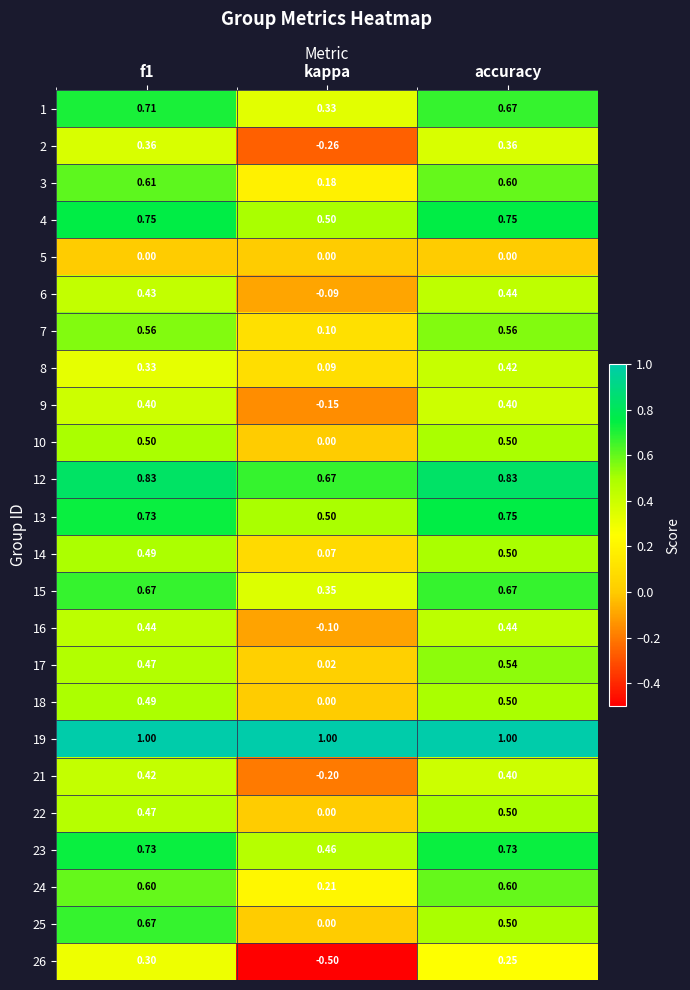

At which label is 14 closest to 0?

kappa